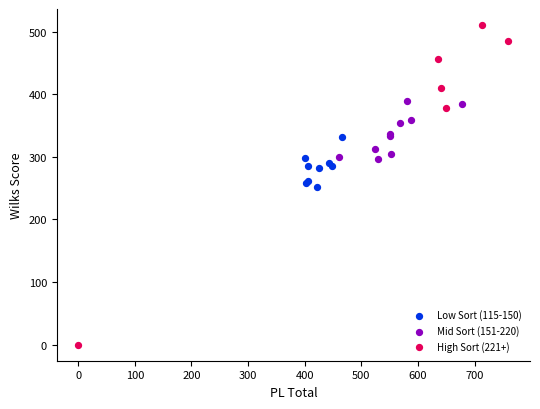

Which series contains the highest Y value?

High Sort (221+)